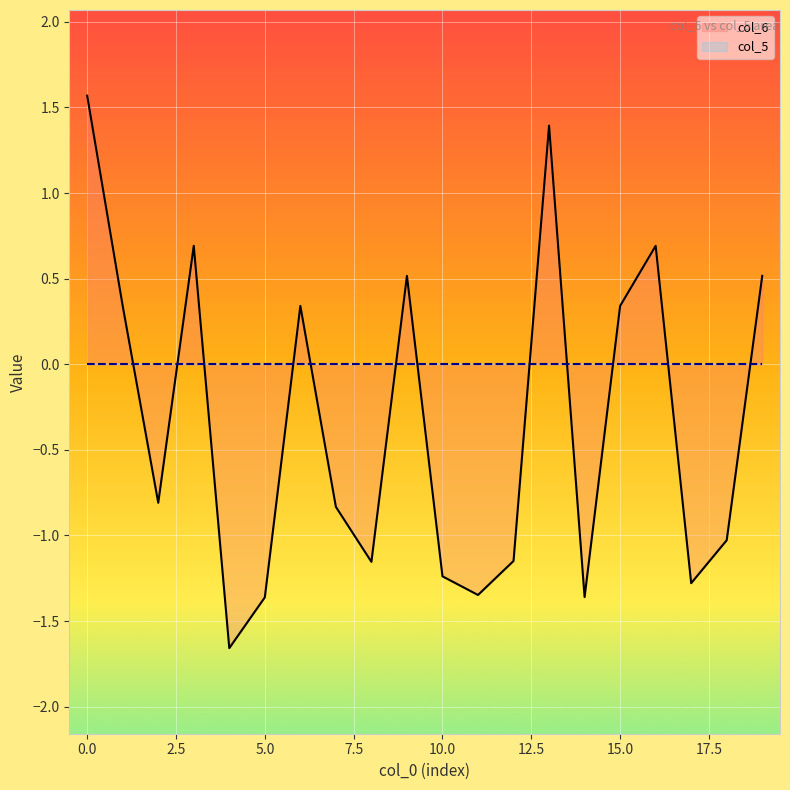

The value at 6 is 0.1. True or false?

False